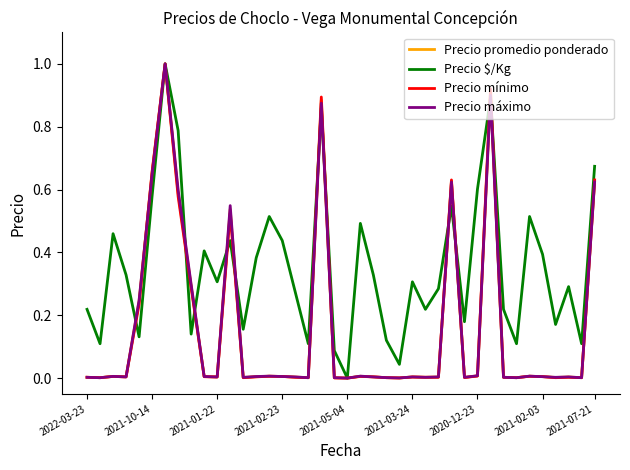

What is the maximum value for Precio mínimo?

1.0